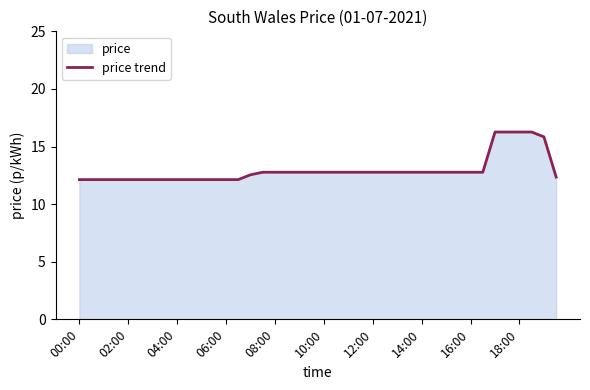

What is the sum of all values?

518.2